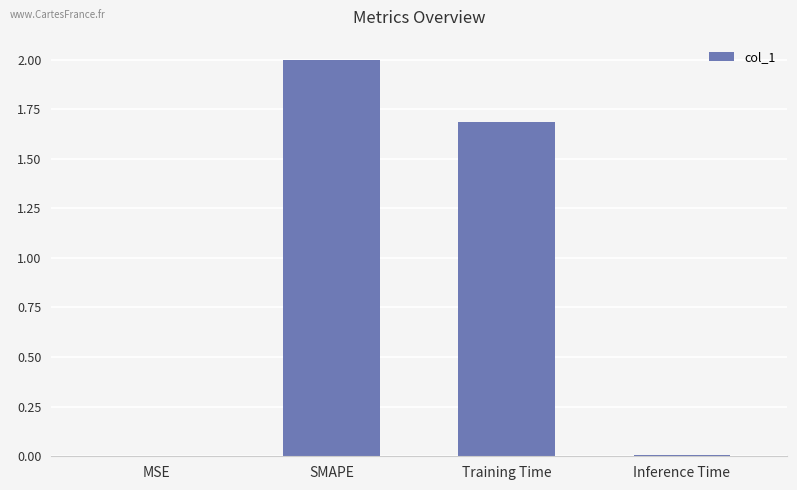

Read the value at Training Time.

1.7